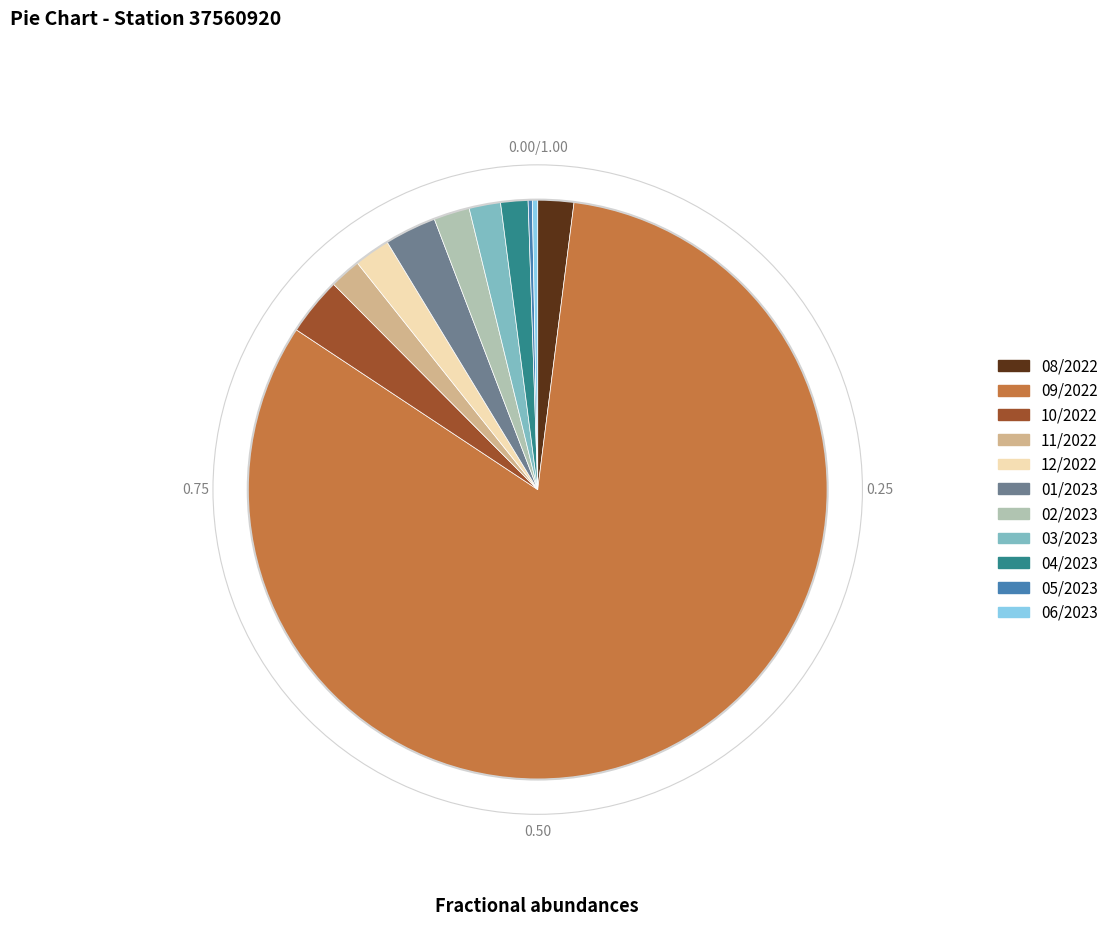

Between 03/2023 and 06/2023, which is larger?

03/2023